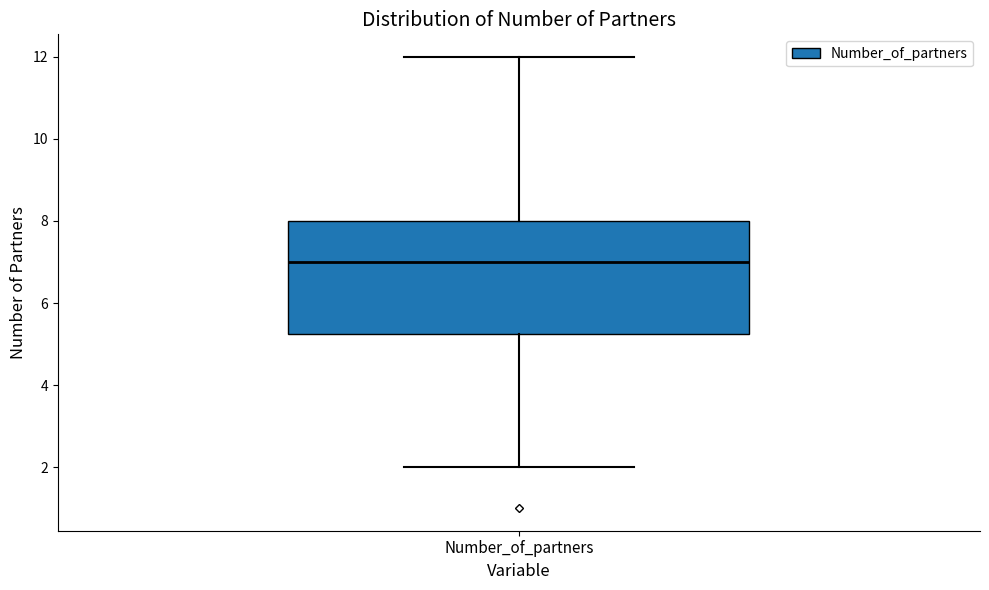

Read this box plot against the y-axis: the position of the median line, the range covered by the box, and the ends of both whiskers. The values are not printed on the chart, so give them approximately, as read against the axis.

median 7.0, box 5.2 to 8.0, whiskers 2.0 to 12.0